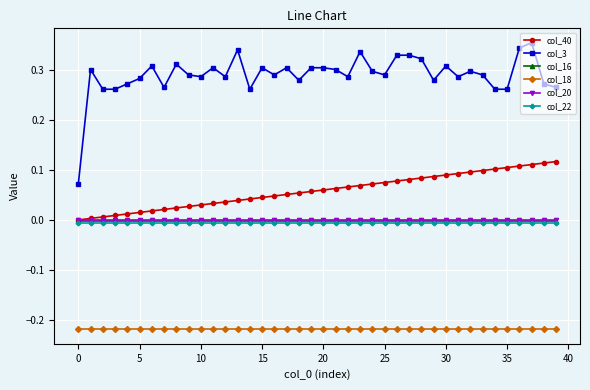

Which series has the largest total across all categories?

col_3